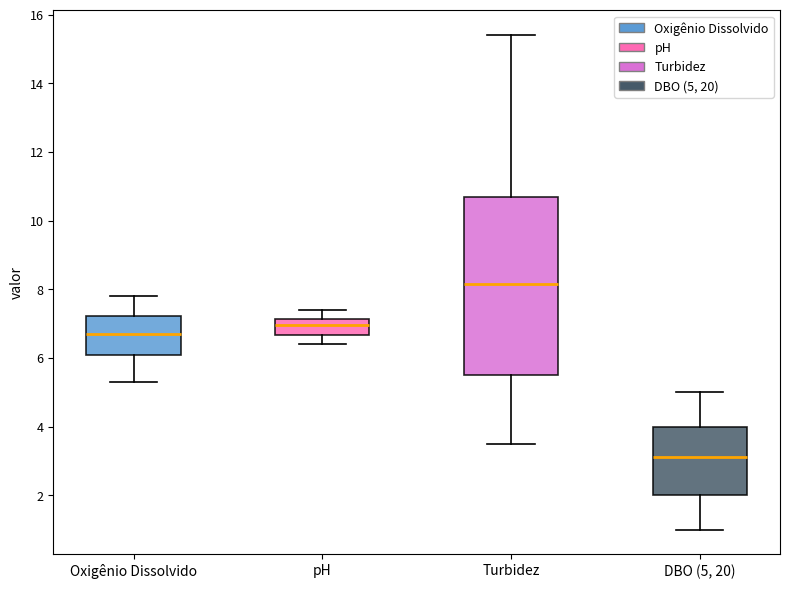

Which box is the tallest, from its lower edge to its upper edge?

Turbidez